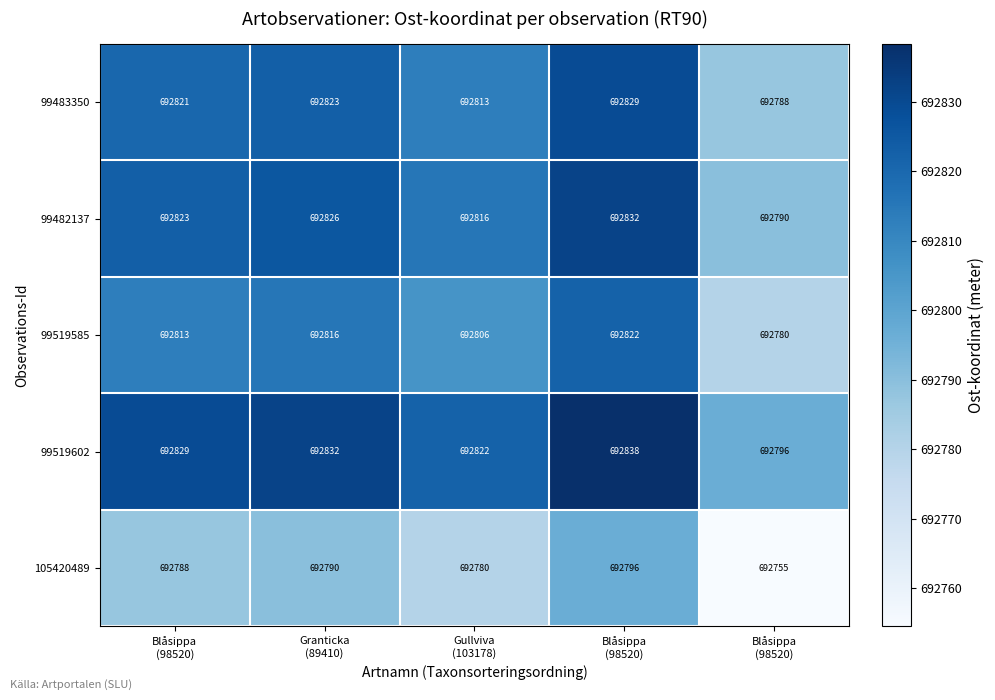

At how many categories does at least one series exceed 692792?

5